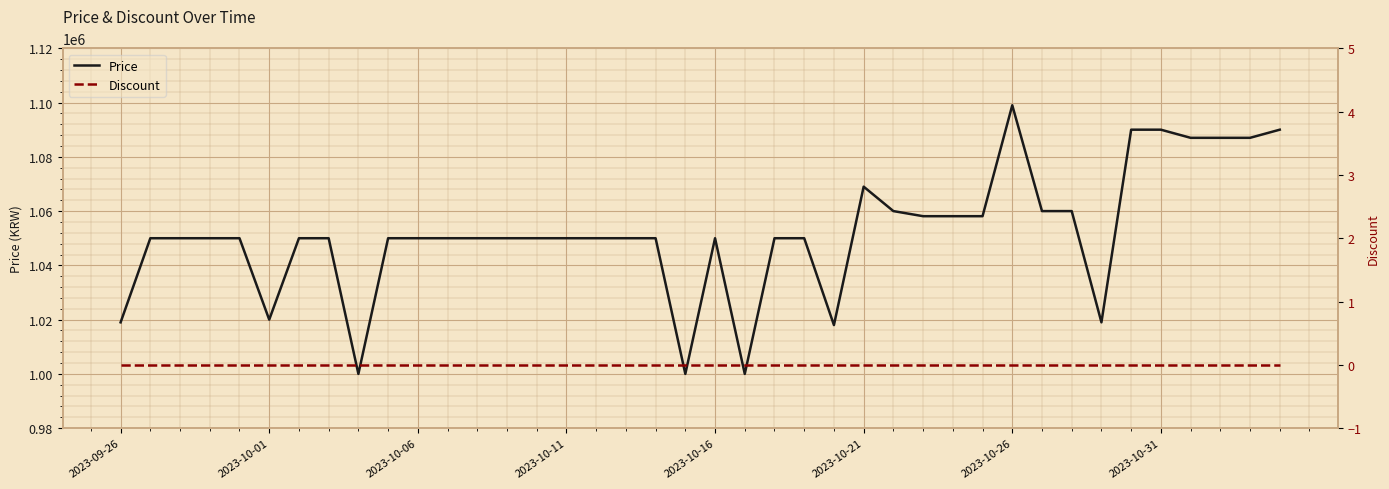

True or false: Price has more than 0 points higher than both neighbors.

True